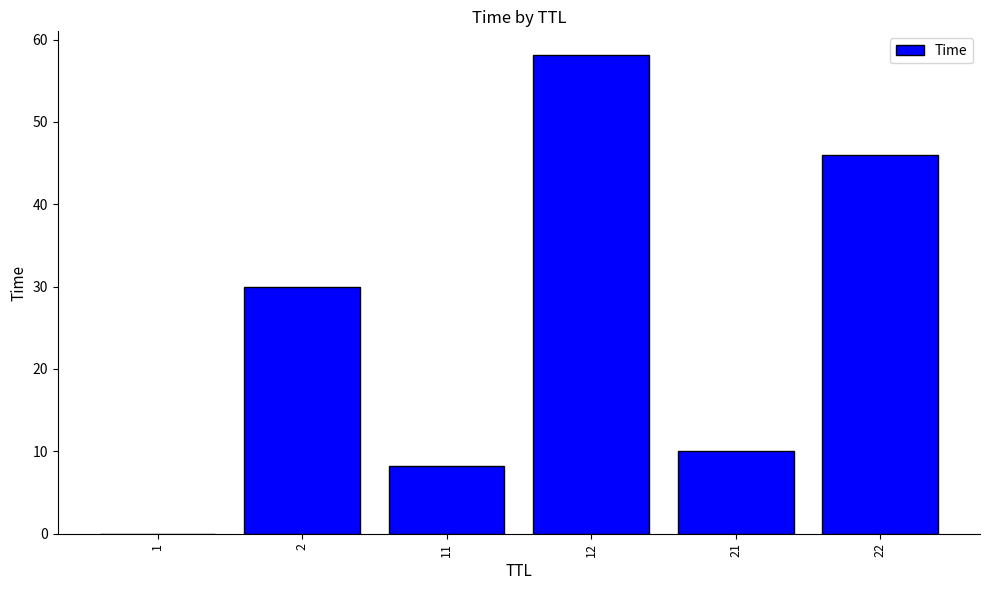

What is the approximate value at 22?

45.9